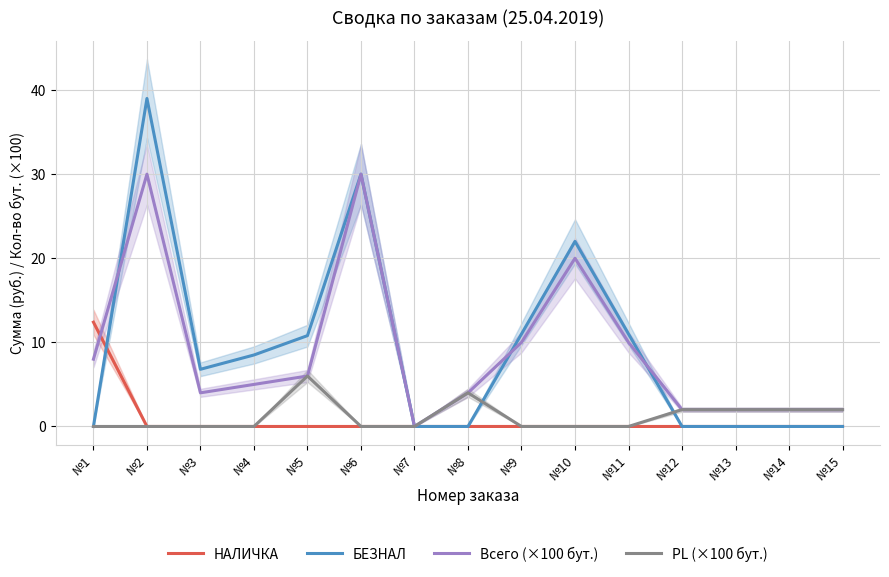

Which series changed the most between №3 and №4?

БЕЗНАЛ